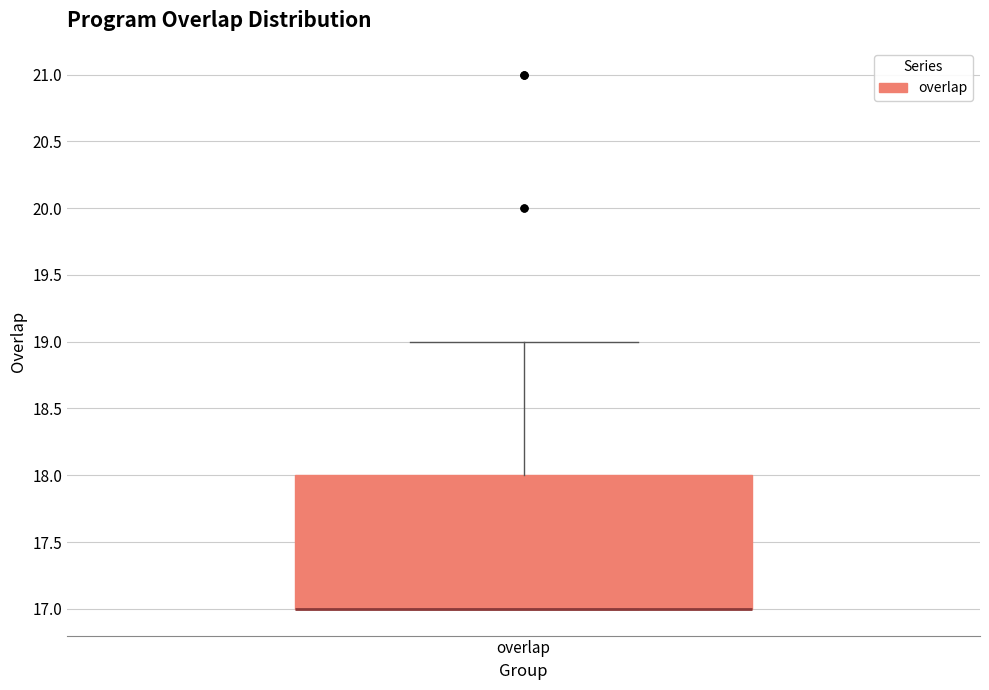

Read this box plot against the y-axis: the position of the median line, the range covered by the box, and the ends of both whiskers. The values are not printed on the chart, so give them approximately, as read against the axis.

median 17 (drawn on the box's lower edge), box 17 to 18, whiskers 17 to 19